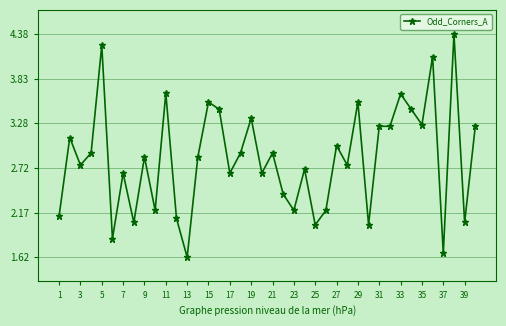

True or false: there are more than 1 points higher than both neighbors.

True